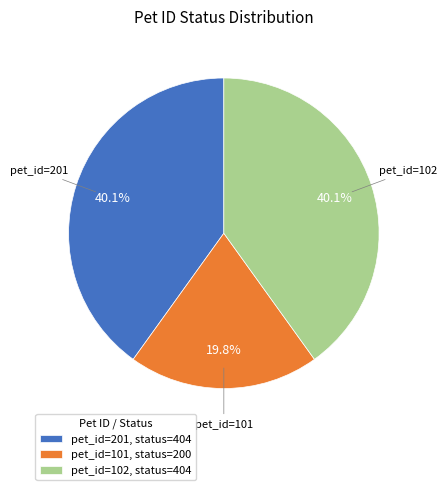

Approximately how many times larger is the value at pet_id=201, status=404 compared to pet_id=101, status=200?

2.0